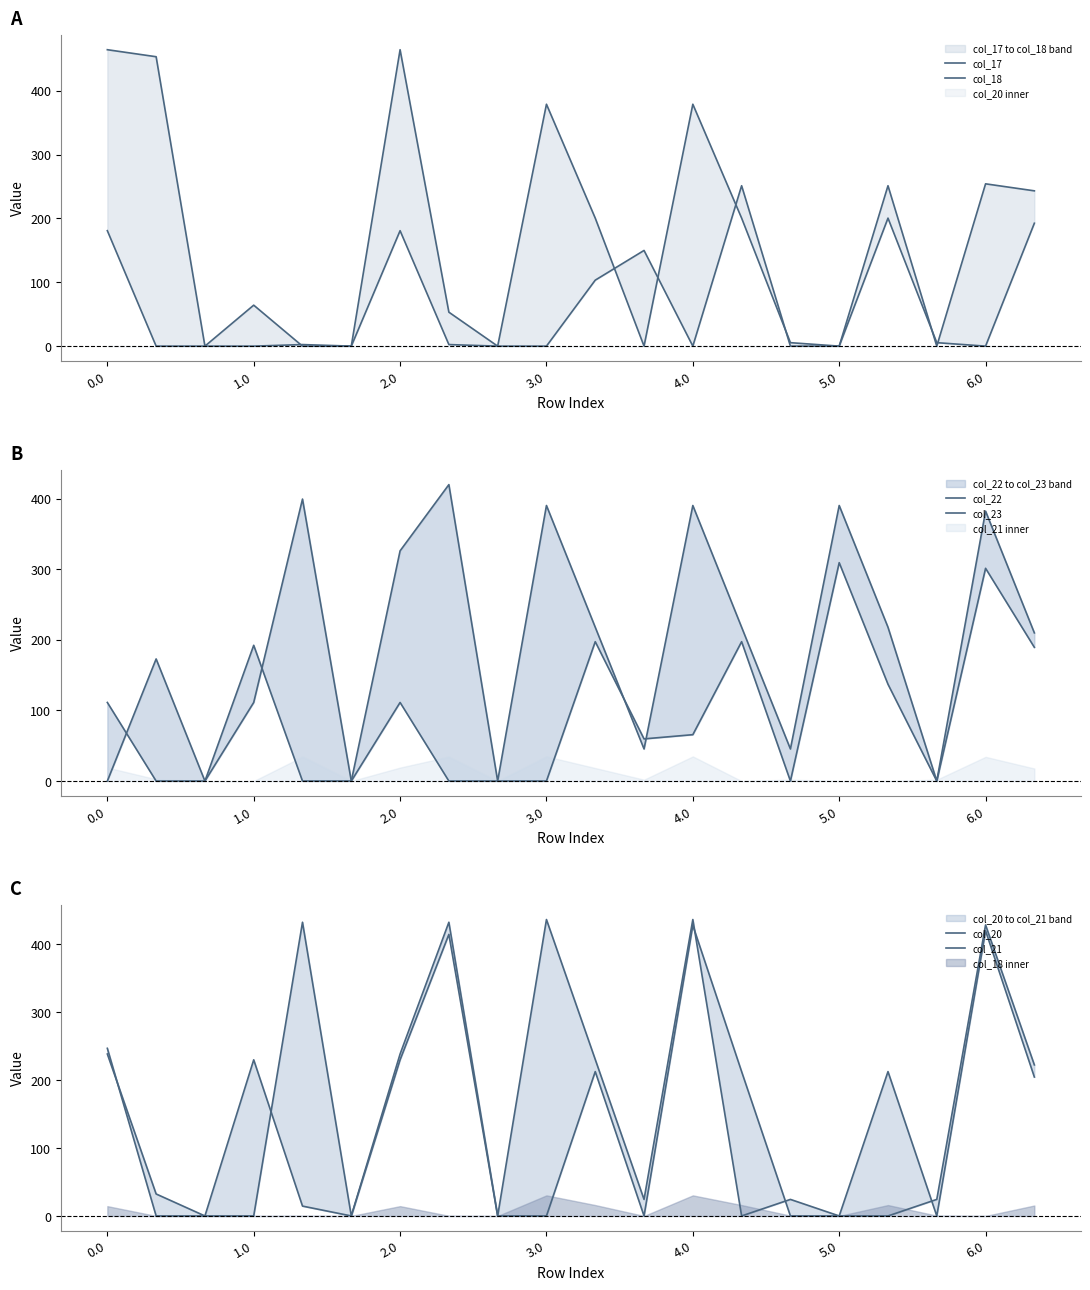

What is the highest value of the col_22 series?

419.9